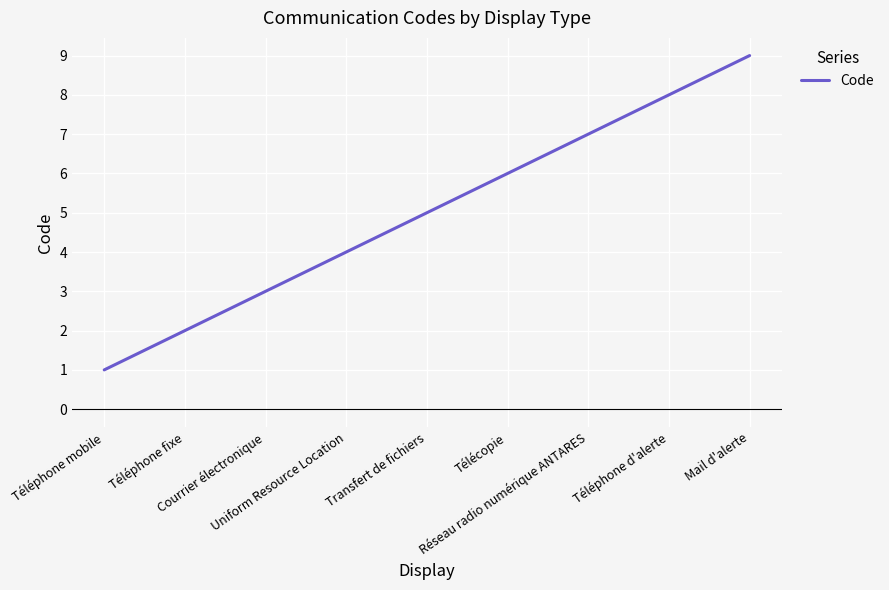

What is the difference between the maximum and minimum values?

8